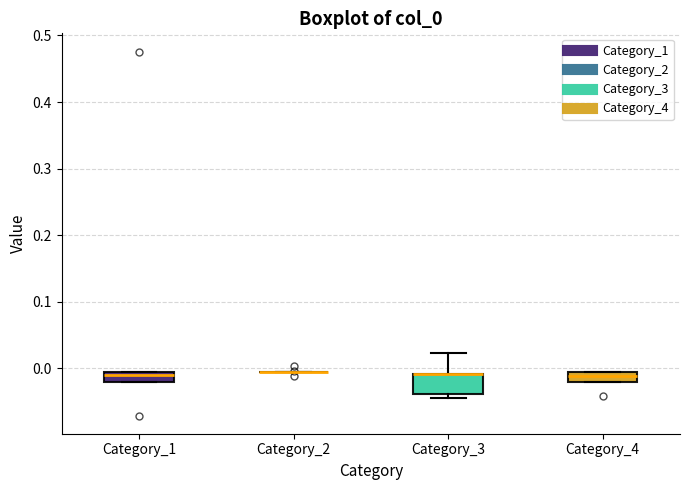

Where is the lower edge of the box for Category_3 on the y-axis? The values are not printed on the chart, so give them approximately, as read against the axis.

-0.04